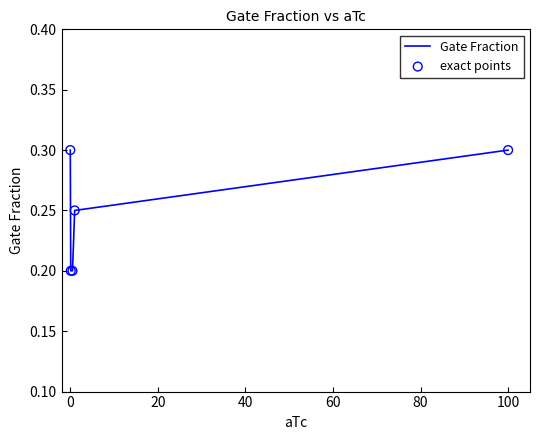

True or false: the data has more than 2 interior local peaks.

False